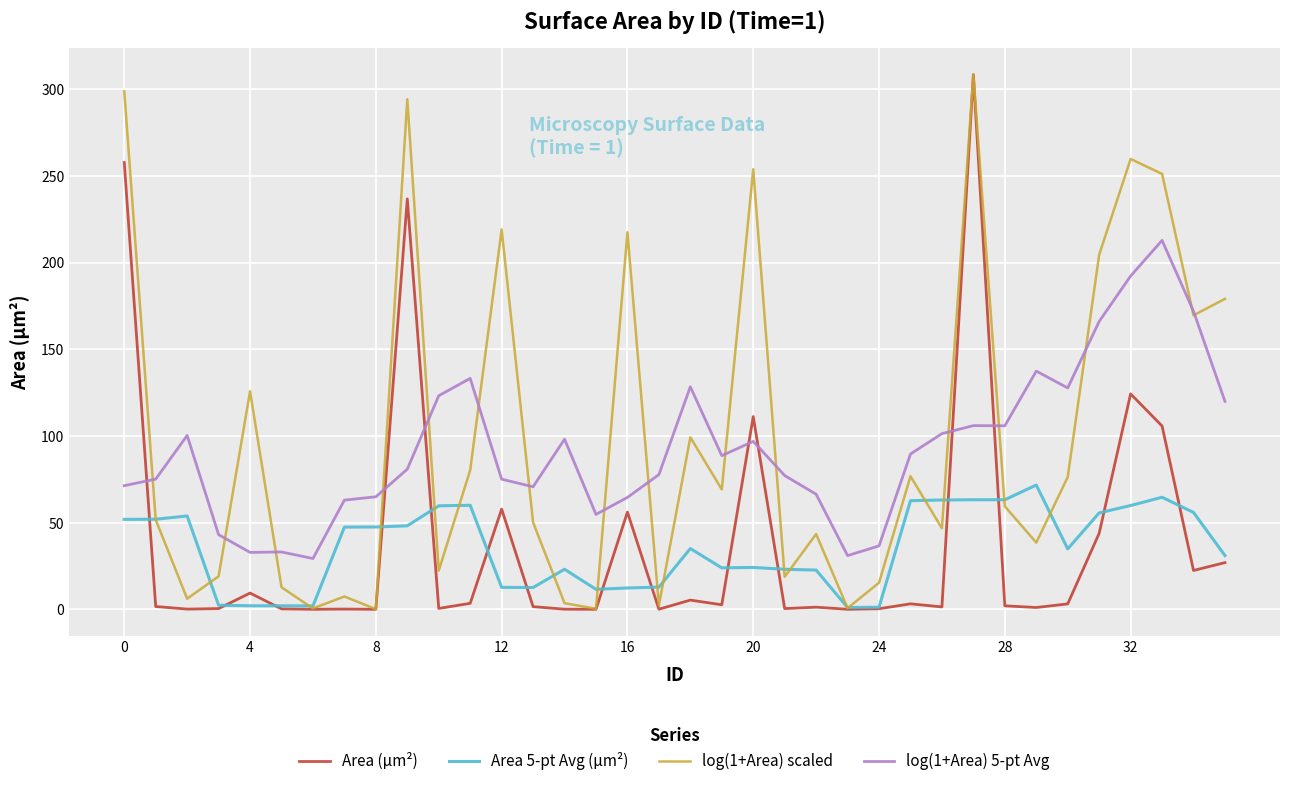

True or false: Area (µm²) and log(1+Area) 5-pt Avg intersect in this chart.

True